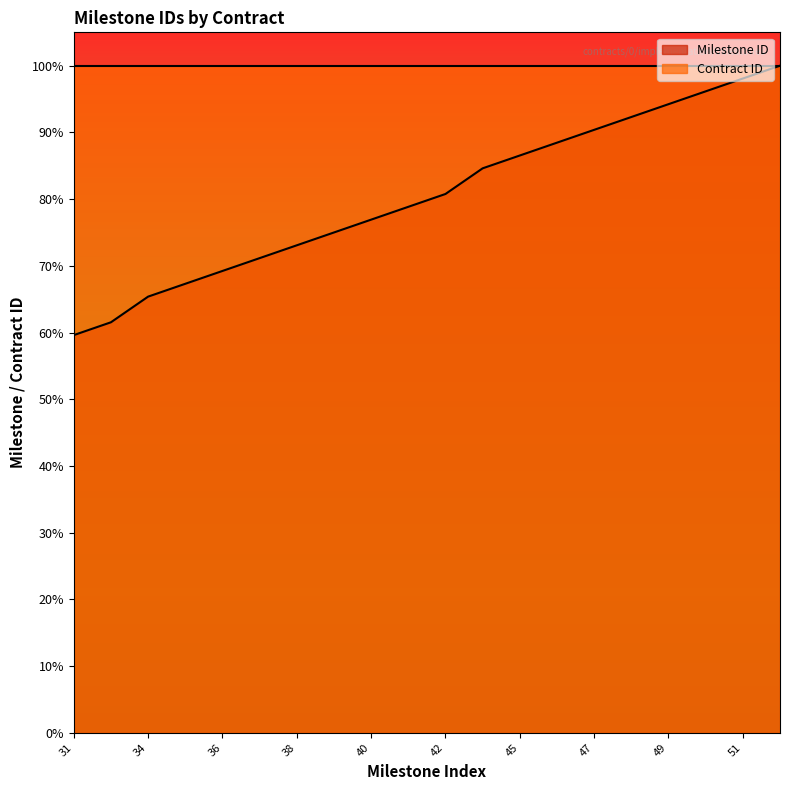

List the series in order of their overall mean, lowest first.

Milestone ID, Contract ID